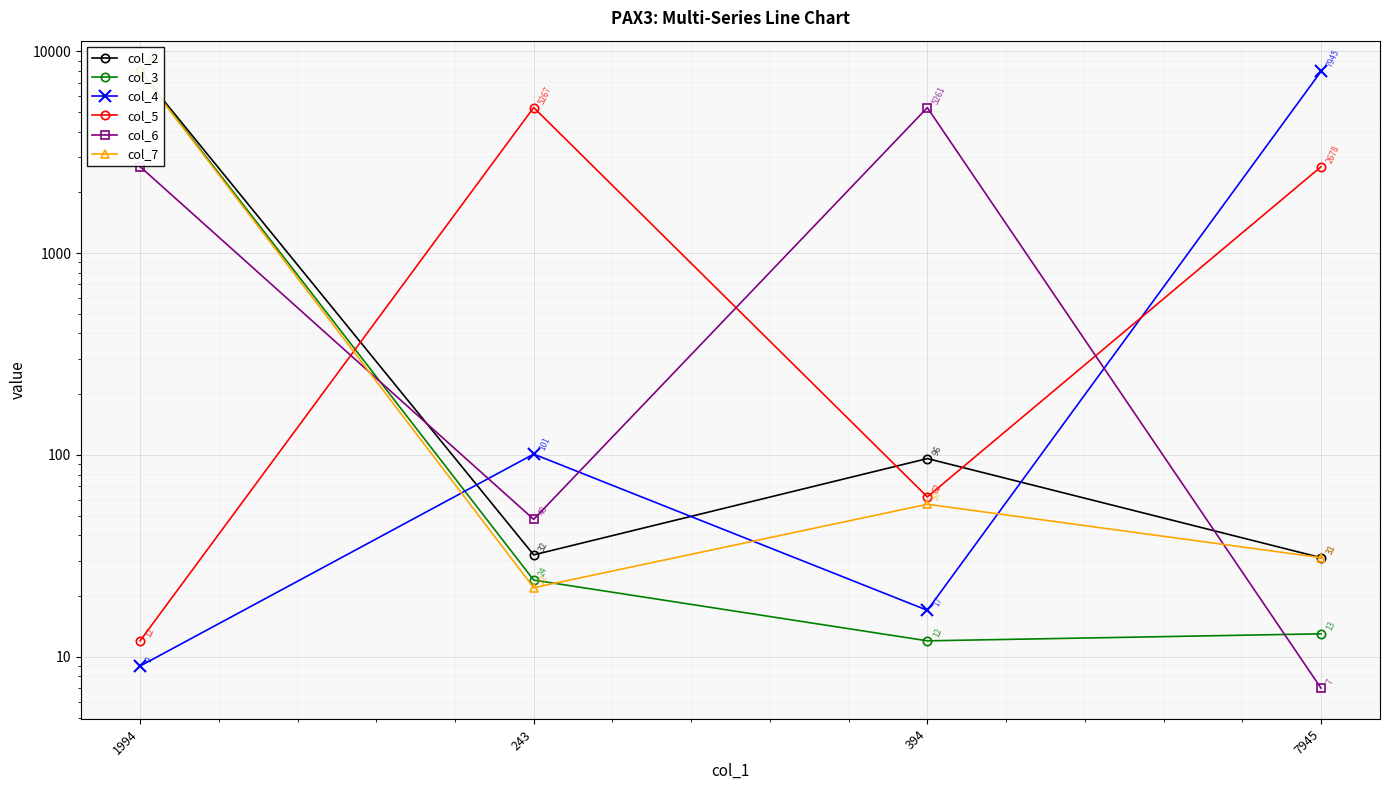

What is the difference between the highest and lowest values at 1994?

7936